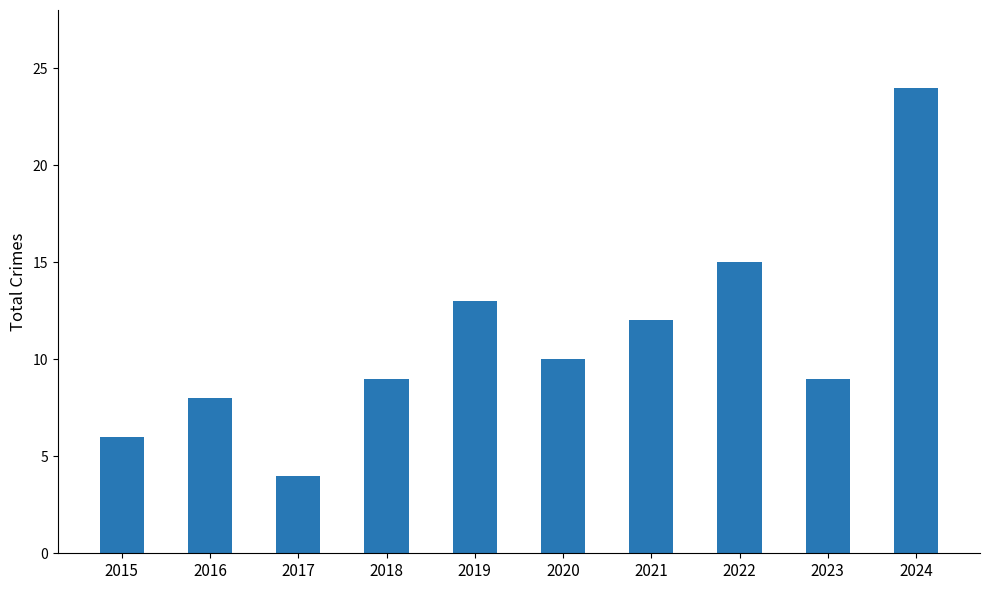

What is the sum of all values?

110